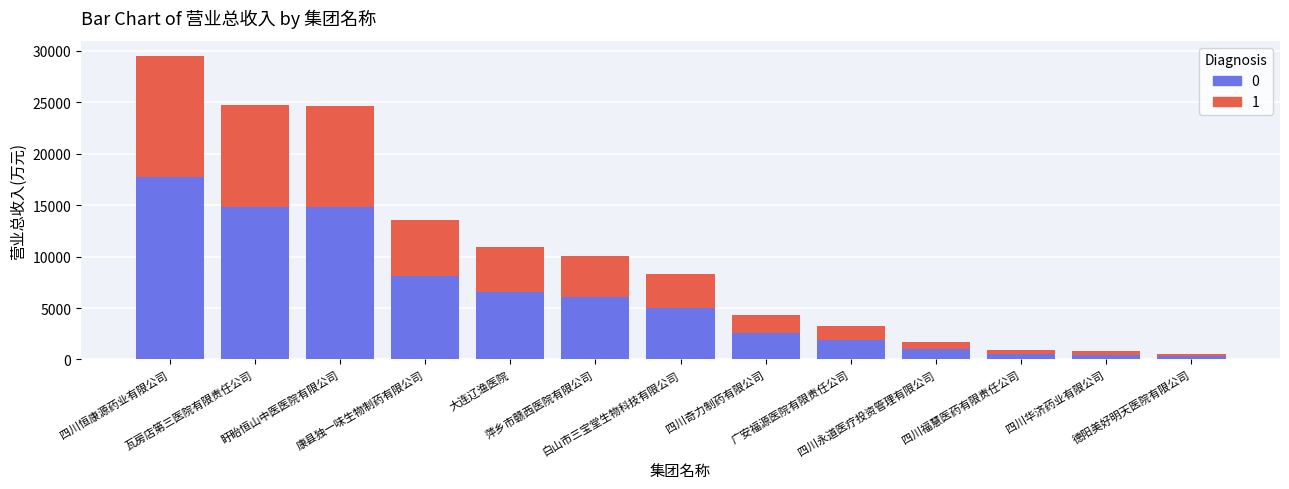

True or false: 上半部分 has a value of 11803.0 at 四川恒康源药业有限公司.

True